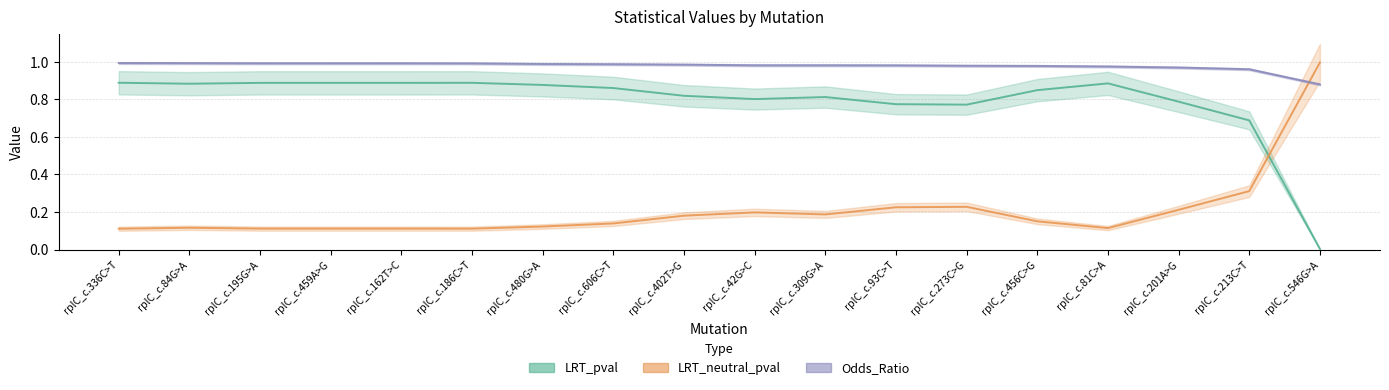

What are all the series names shown in the legend?

LRT_pval, LRT_neutral_pval, Odds_Ratio